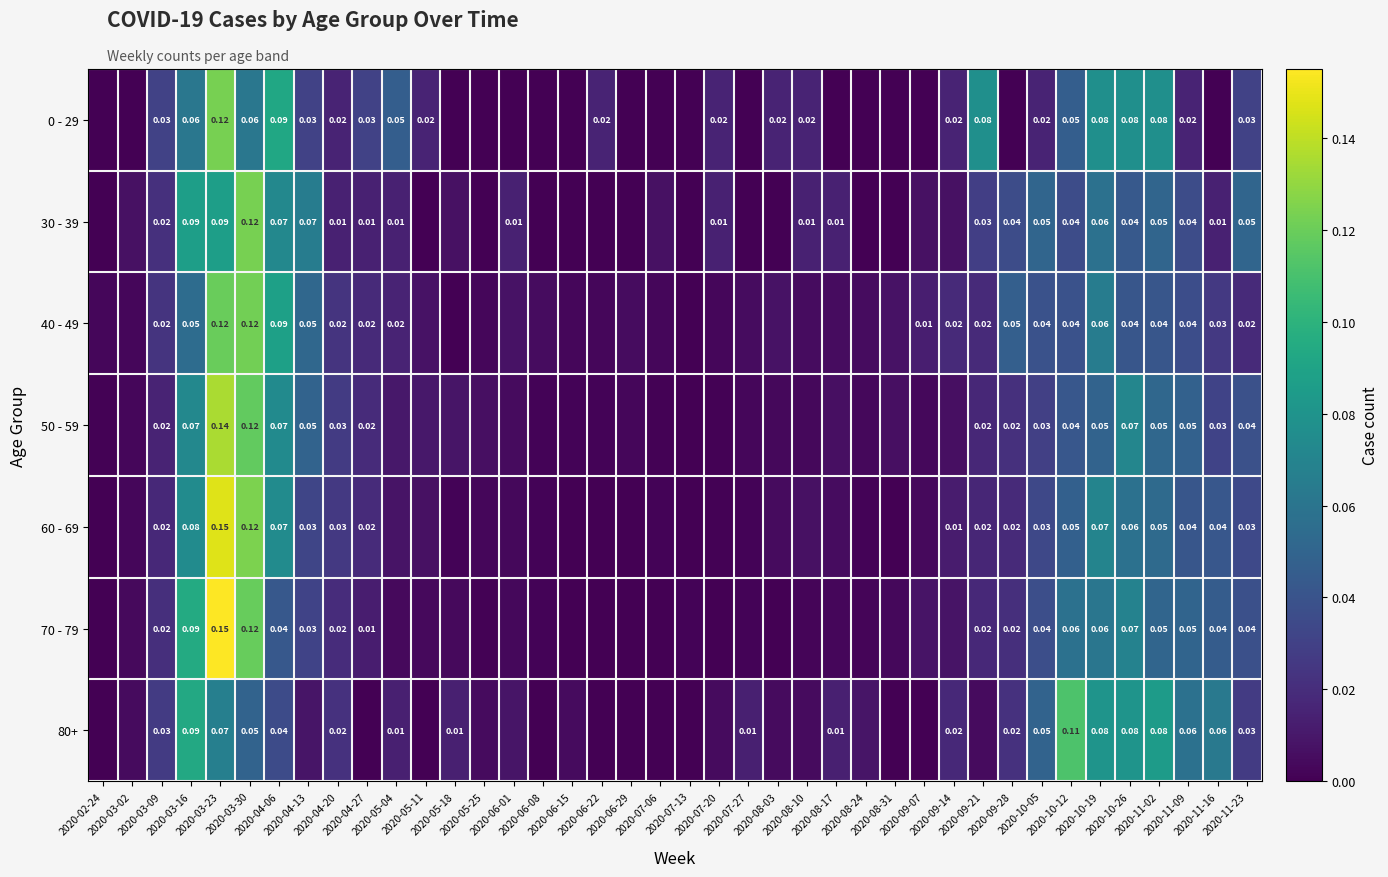

Which series has the largest range (max minus min)?

70 - 79